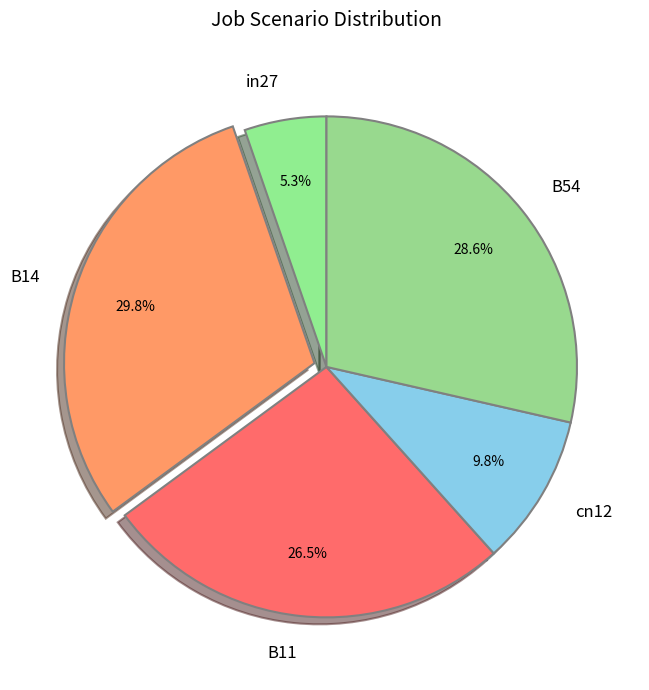

Combined, do B54 and B11 account for over 50%?

Yes